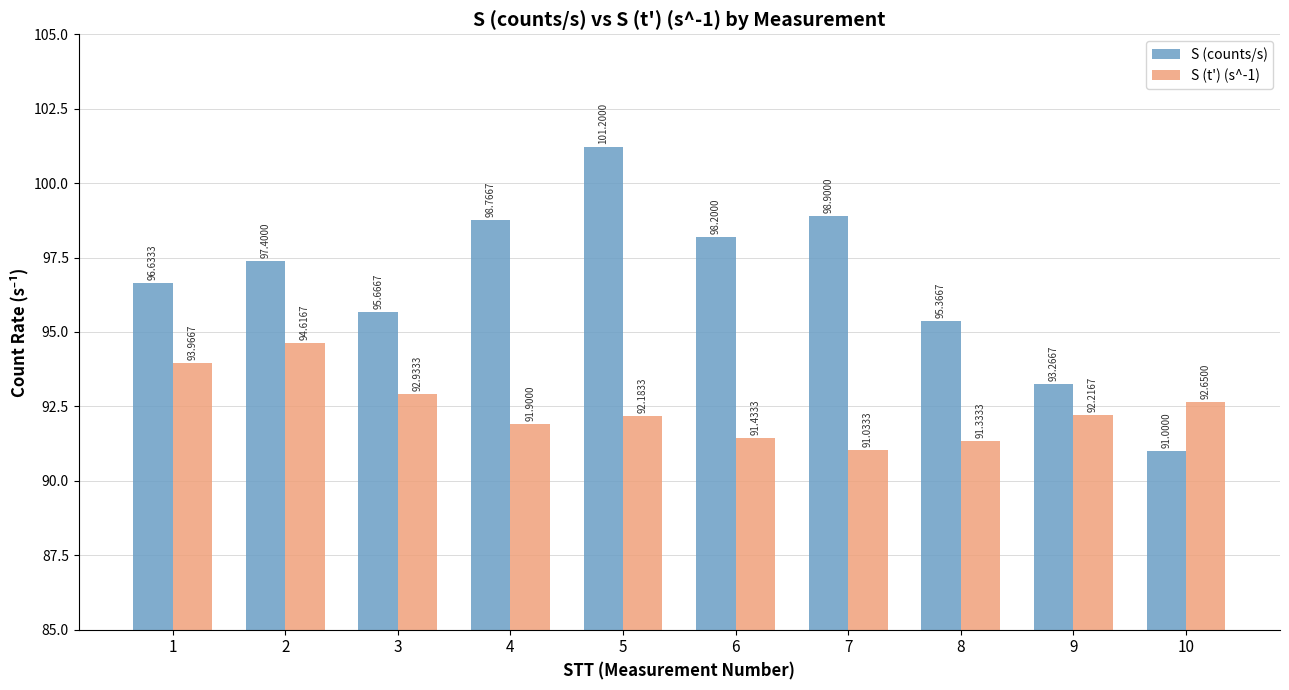

What is the difference between the highest and lowest values at 8?

4.0